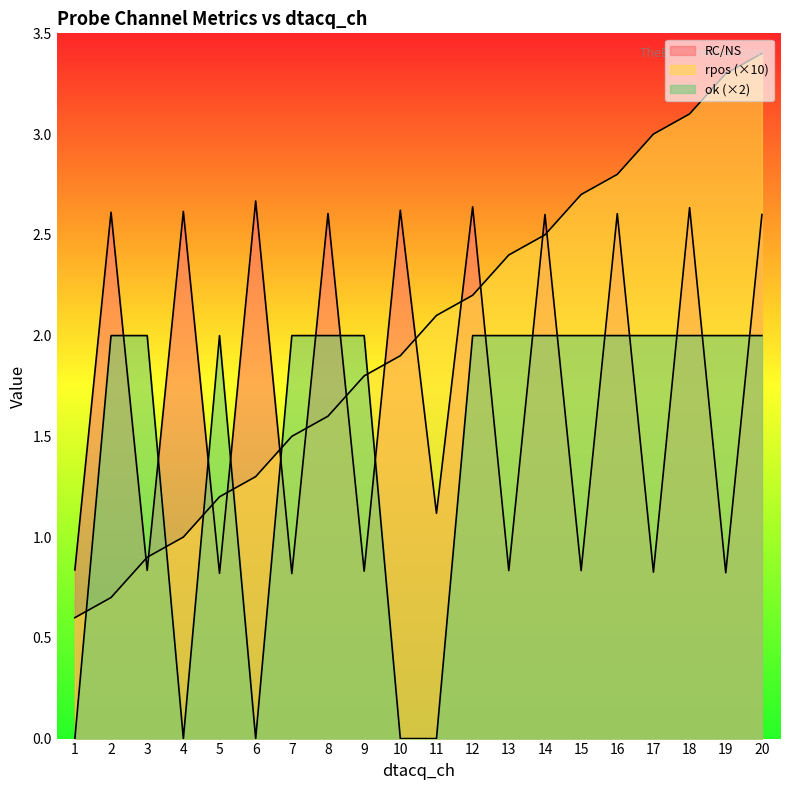

How many lines are shown in the chart?

3